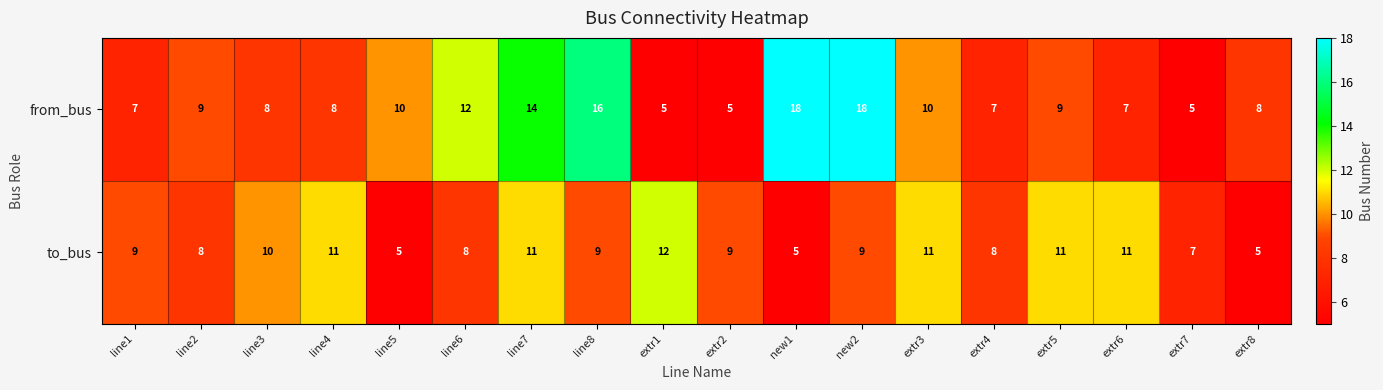

How many data points does each series have?

18